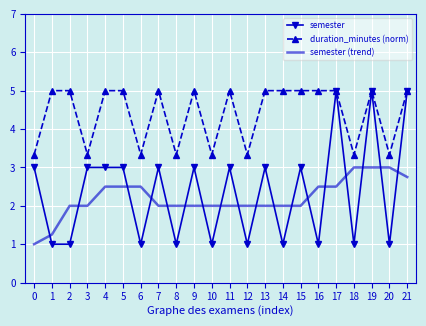

What is the lowest value of the semester series?

1.0